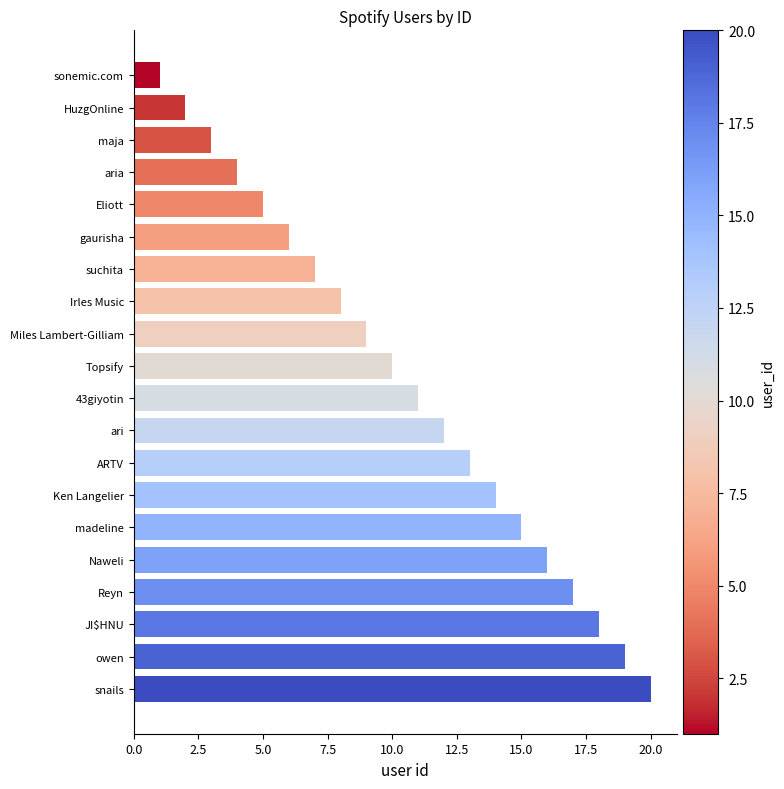

What is the greatest value displayed?

20